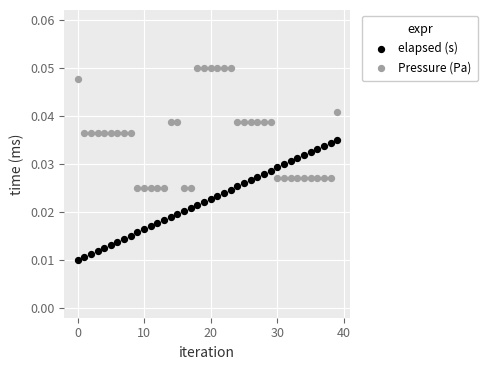

Which series reaches the maximum Y coordinate?

Pressure (Pa)